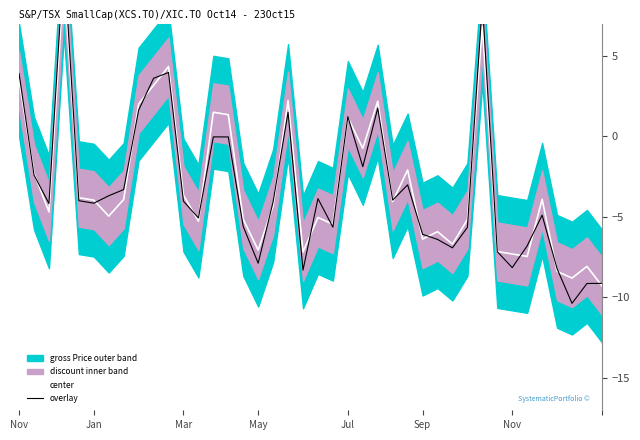

Which series has the largest range (max minus min)?

overlay